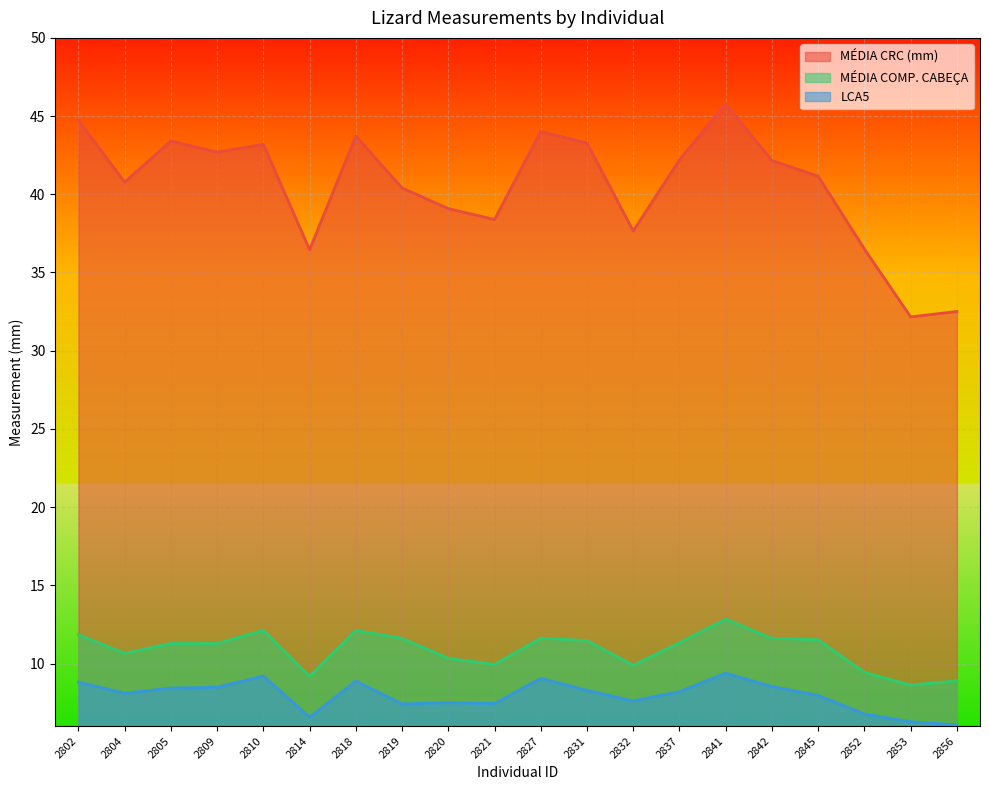

What is the value of the LCA5 point at the 2nd from the left?

8.1